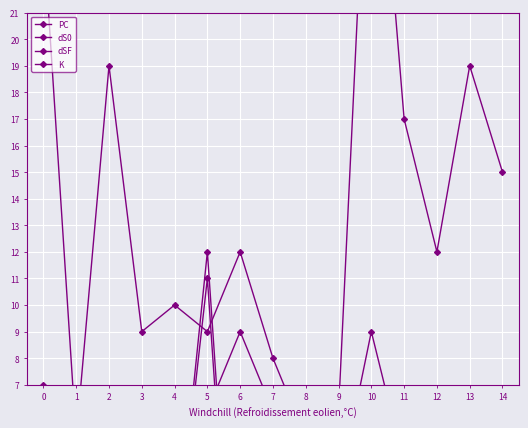

How many distinct data groups are displayed?

4